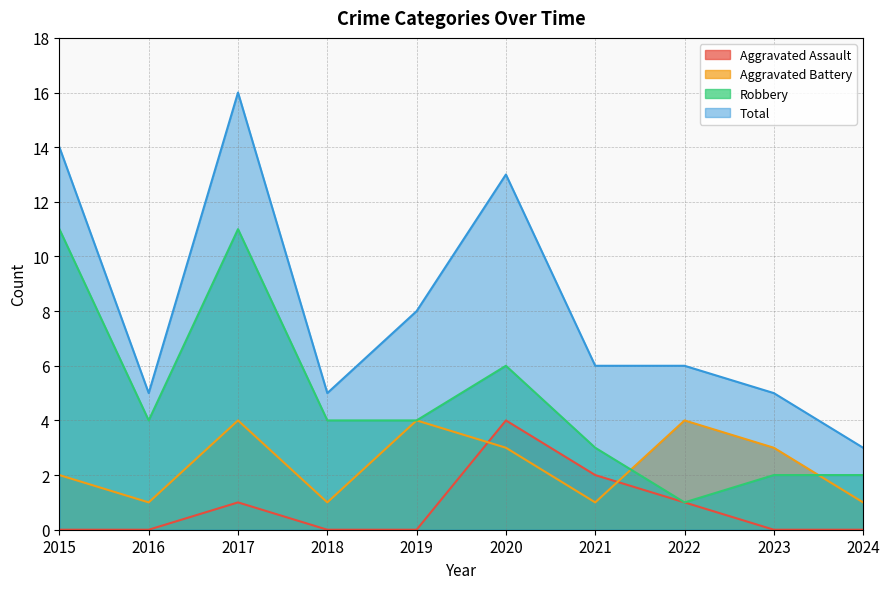

How many distinct data groups are displayed?

4